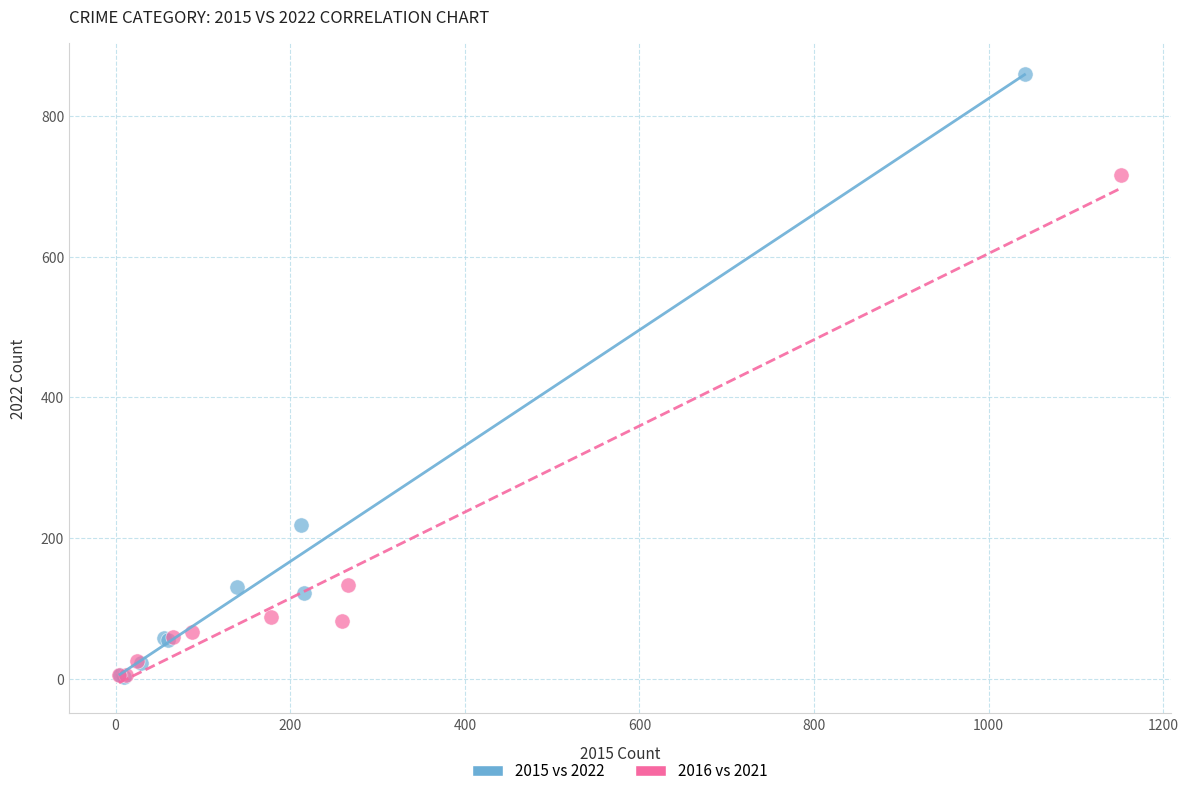

Which series has the largest Y range (max minus min)?

2015 vs 2022